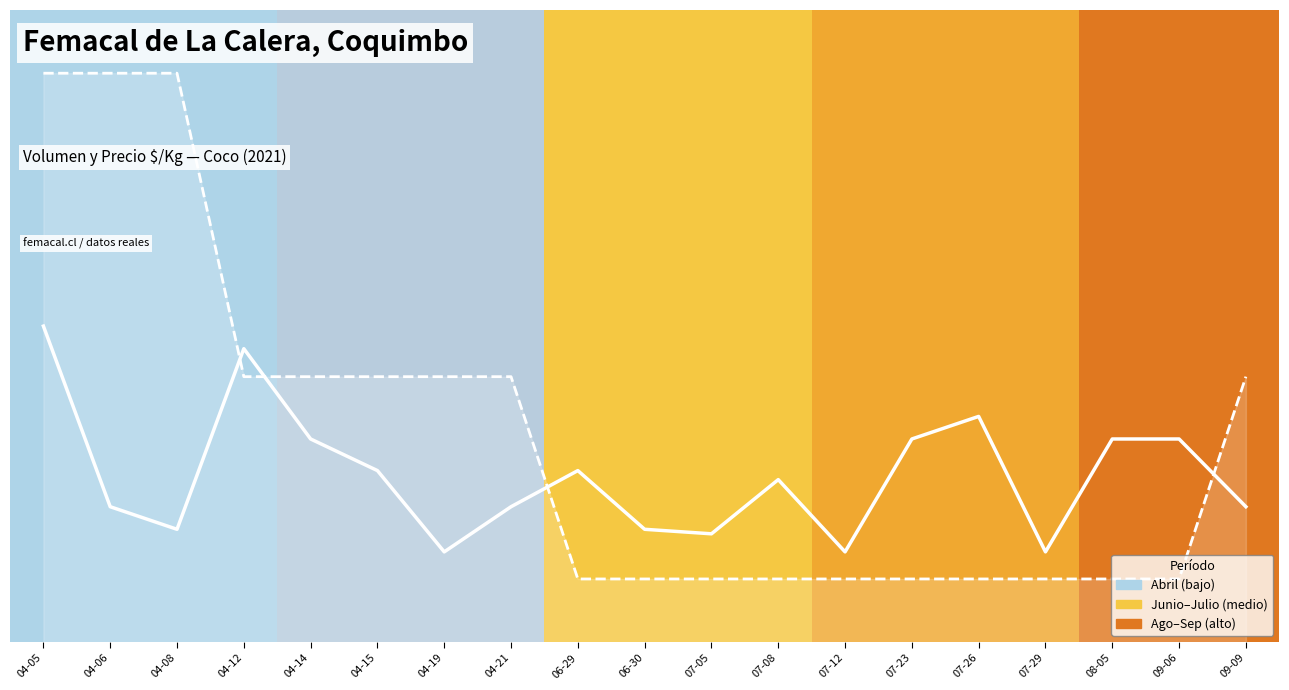

What is the minimum value for Precio $/Kg?

0.1